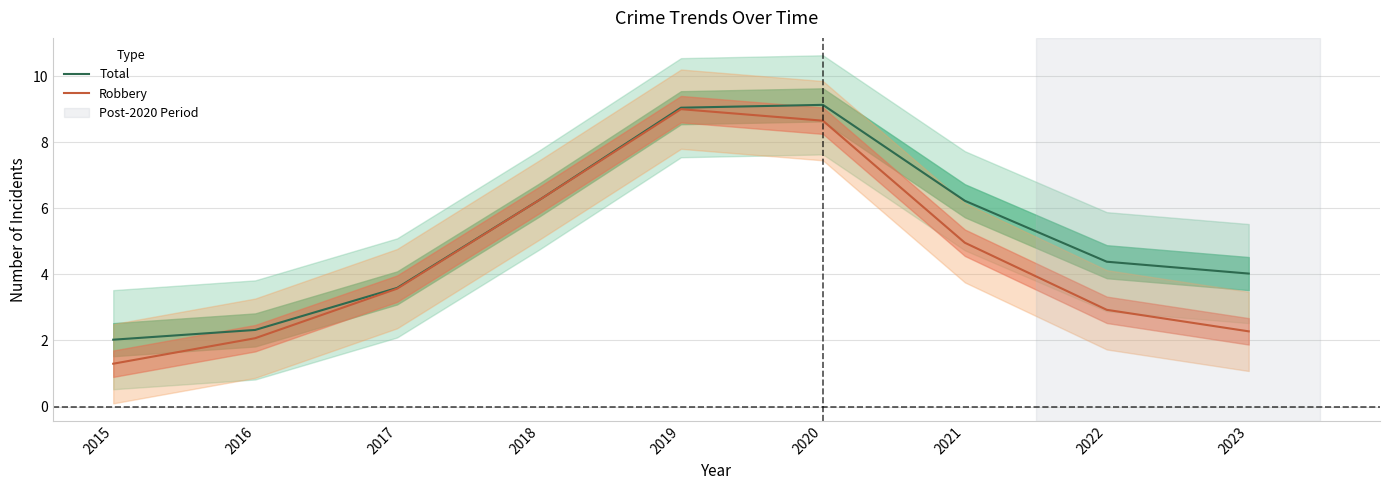

What is the sum of the Robbery values at 2016 and 2021?

7.0